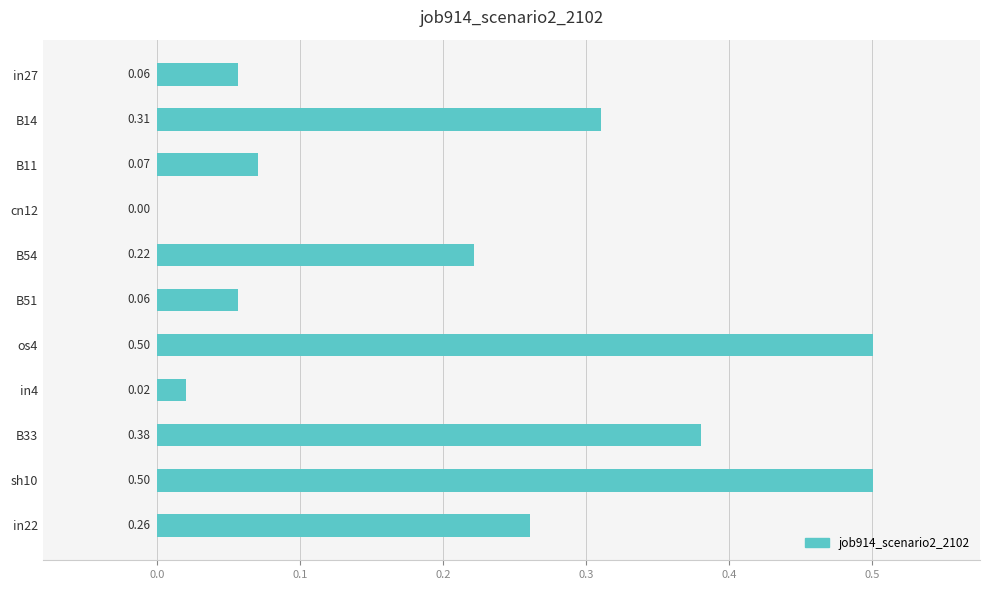

What is the sum of all values?

2.4